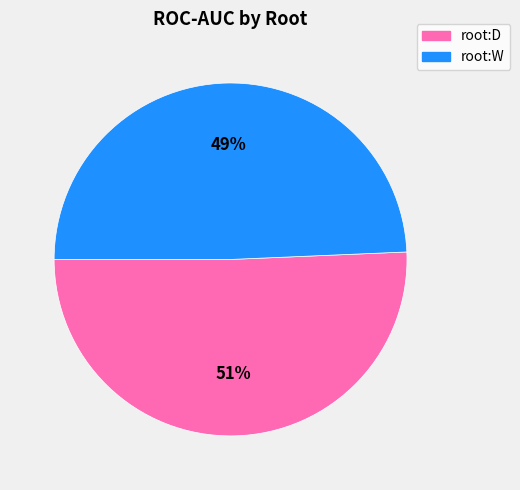

Which slice represents more than half of the pie?

root:D